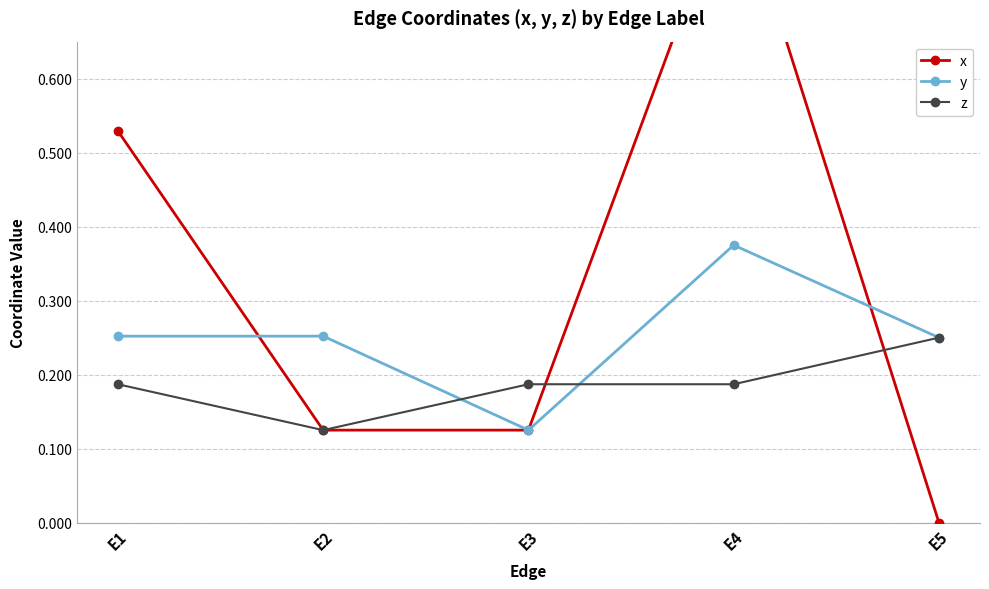

The z series shows 0.3 at E4. True or false?

False